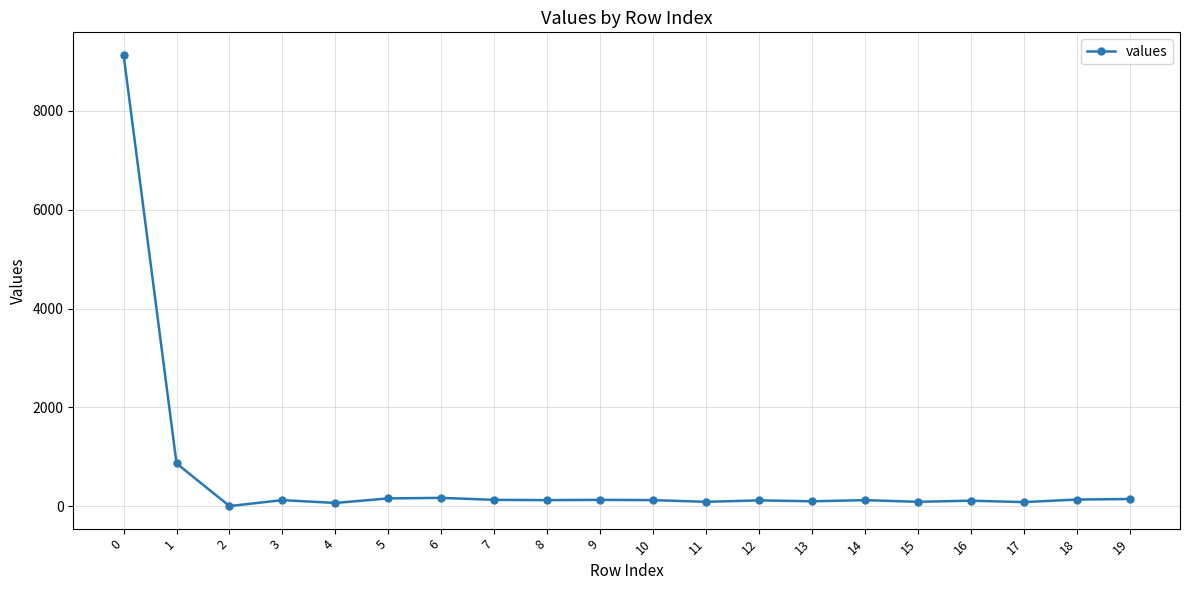

True or false: the data has more than 0 interior local peaks.

True